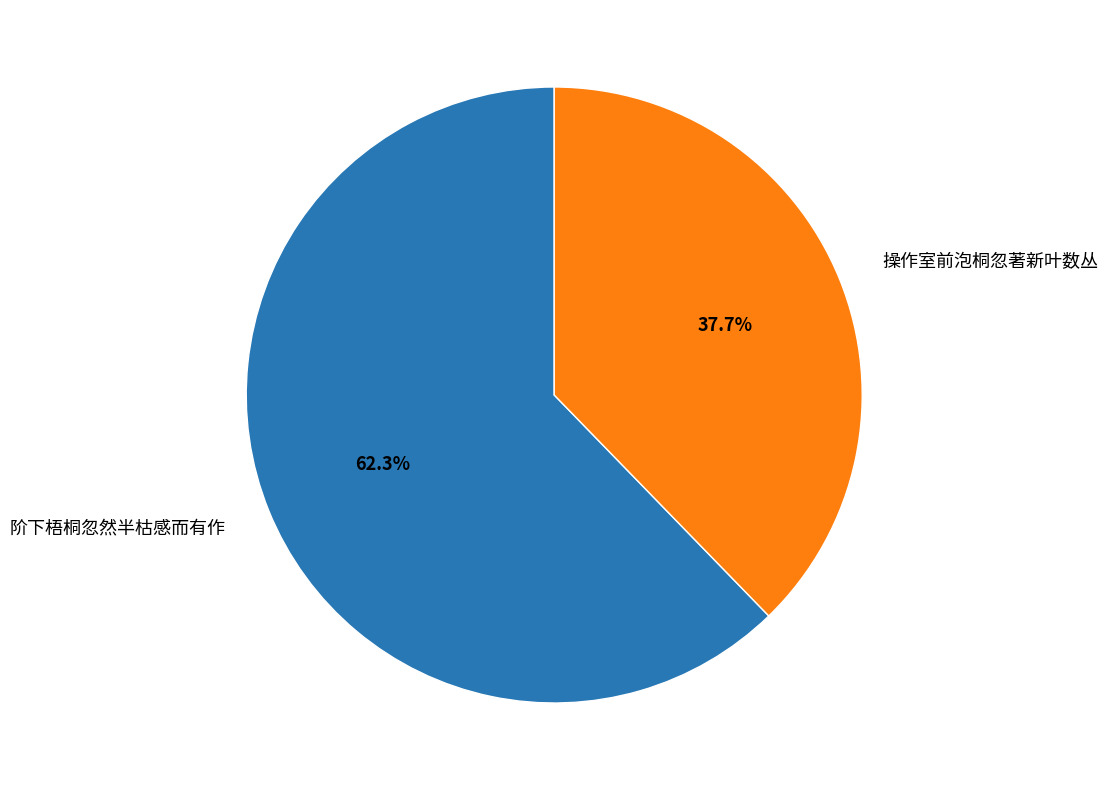

How many slices are in this pie chart?

2